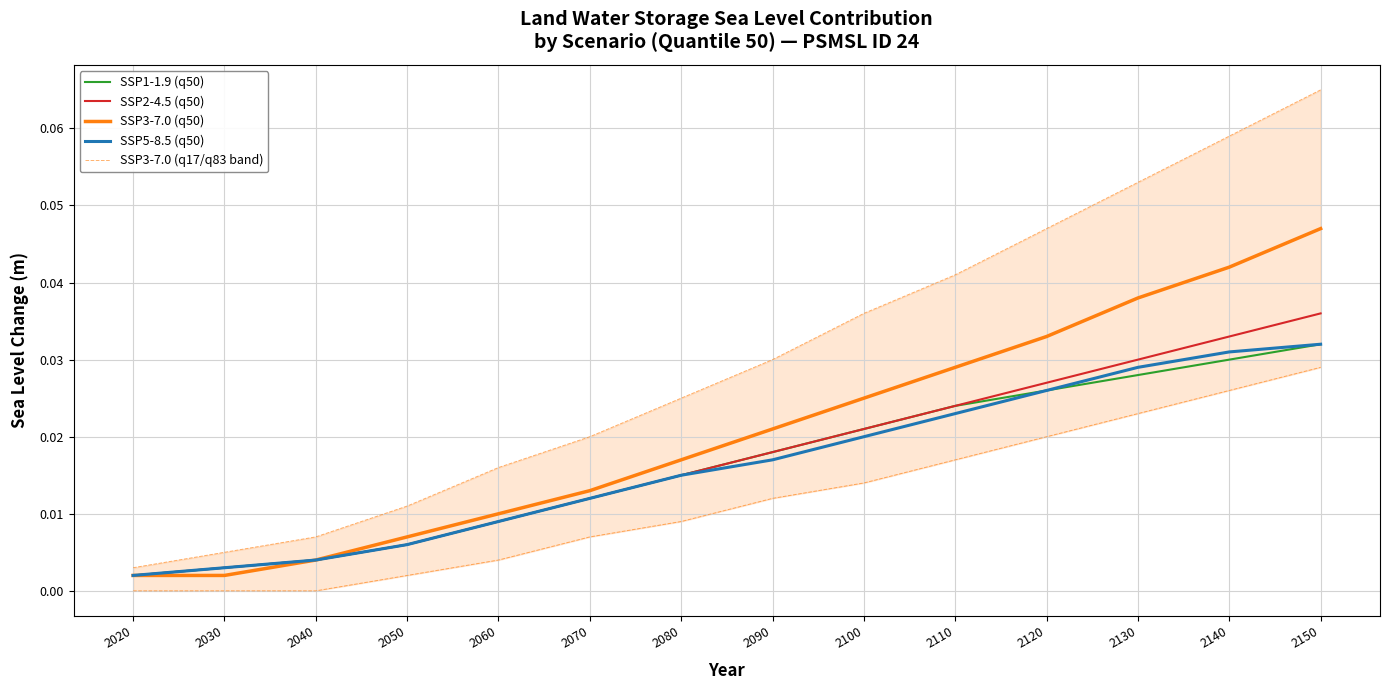

At 2080, list the series in order from largest to smallest.

SSP3-7.0 (q50), SSP1-1.9 (q50), SSP2-4.5 (q50), SSP5-8.5 (q50), SSP3-7.0 (q17/q83 band)